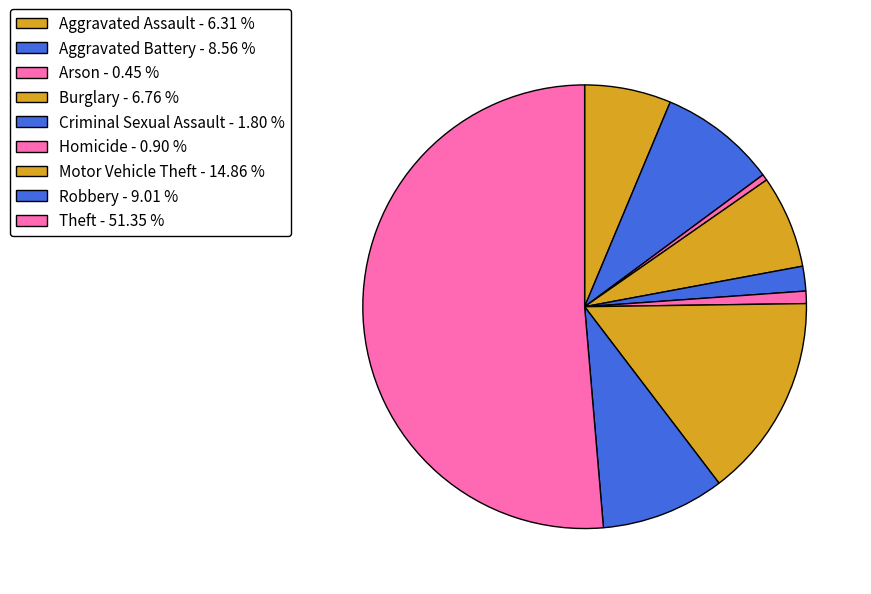

How many segments does this pie chart have?

9